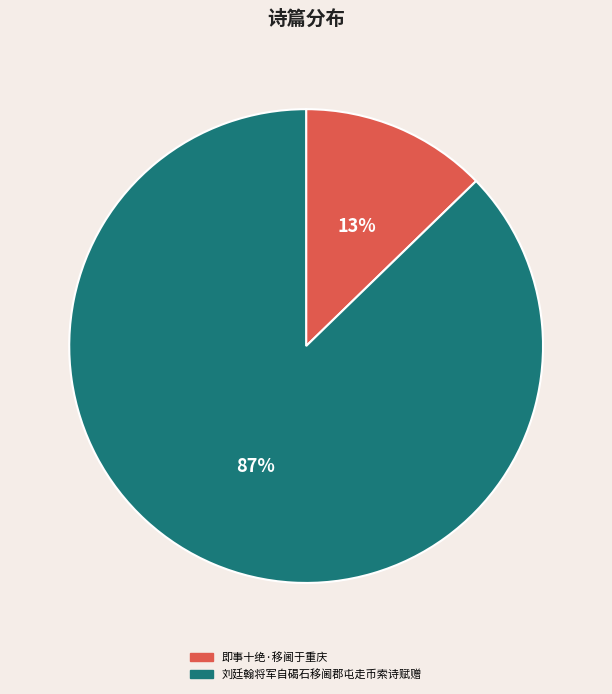

Is the sum of 即事十绝·移阃于重庆 and 刘廷翰将军自碣石移阃郡屯走币索诗赋赠 greater than half?

Yes